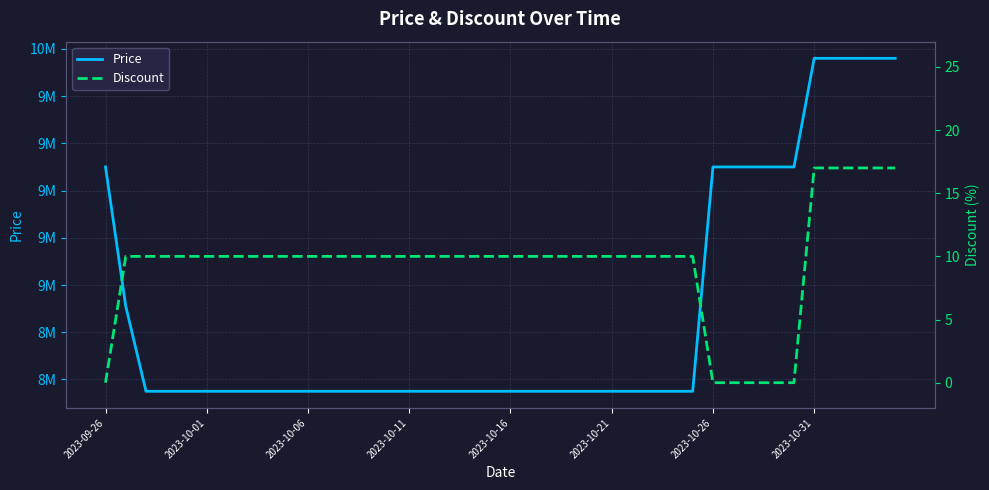

Is this an area chart (filled region under the line)?

No